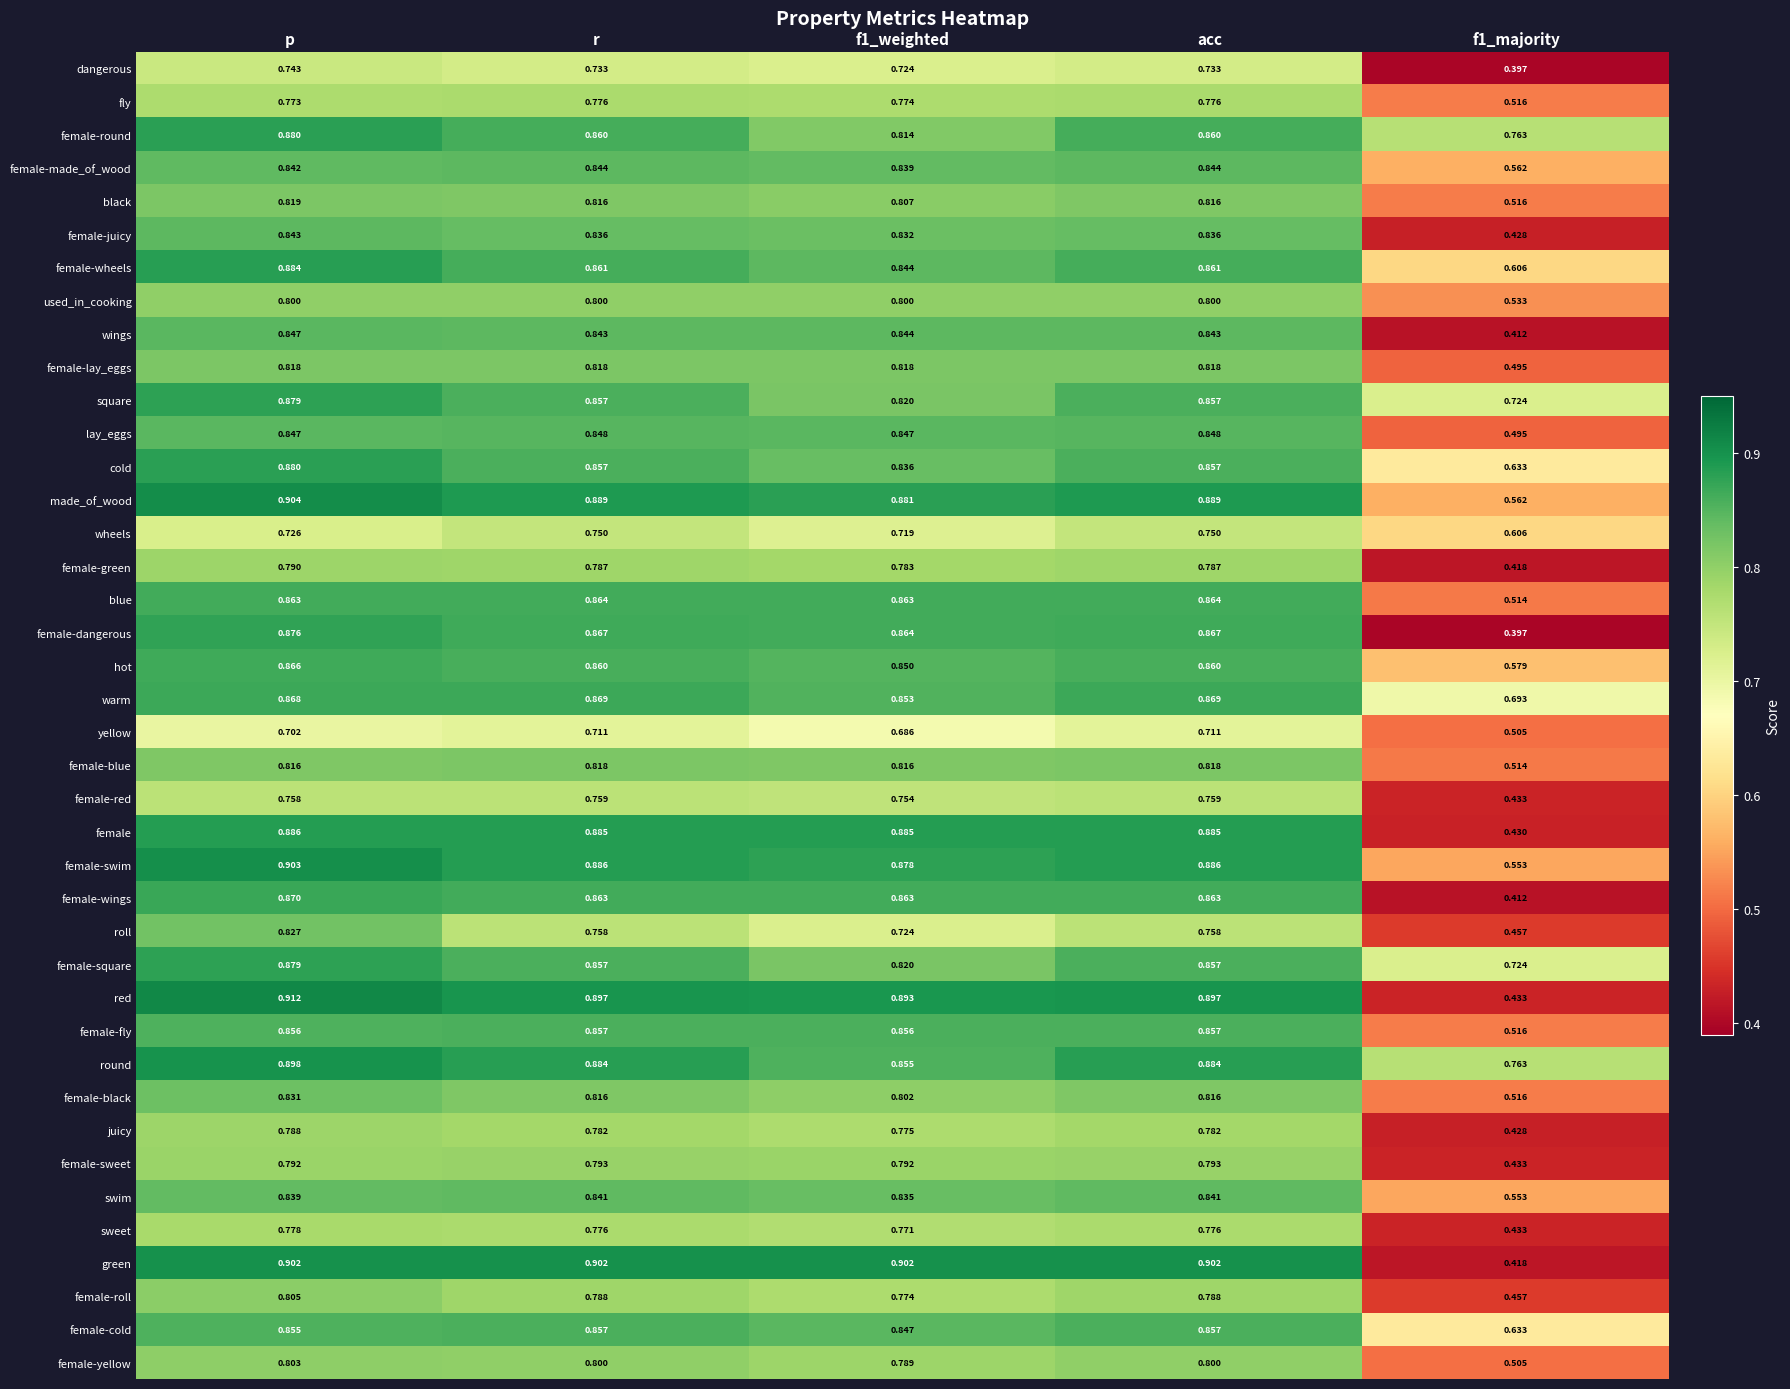

At which category is the sum across all series the highest?

p